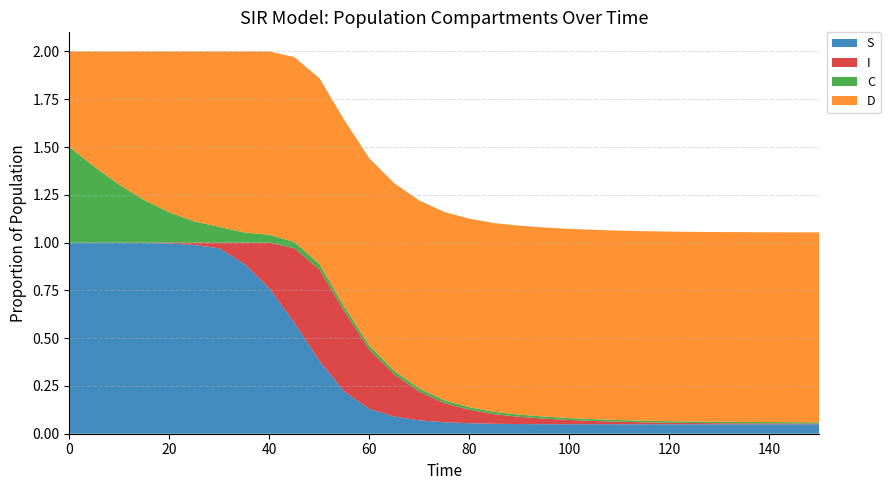

Reading left to right, transcribe all the data shown in this chart.

S: 1.0	1.0	1.0	1.0	1.0	1.0	1.0	0.9	0.8	0.6	0.4	0.2	0.1	0.1	0.1	0.1	0.1	0.1	0.1	0.1	0.0	0.0	0.0	0.0	0.0	0.0	0.0	0.0	0.0	0.0	0.0
I: 0.0	0.0	0.0	0.0	0.0	0.0	0.0	0.1	0.2	0.4	0.5	0.4	0.3	0.2	0.1	0.1	0.1	0.1	0.0	0.0	0.0	0.0	0.0	0.0	0.0	0.0	0.0	0.0	0.0	0.0	0.0
C: 0.5	0.4	0.3	0.2	0.2	0.1	0.1	0.1	0.0	0.0	0.0	0.0	0.0	0.0	0.0	0.0	0.0	0.0	0.0	0.0	0.0	0.0	0.0	0.0	0.0	0.0	0.0	0.0	0.0	0.0	0.0
D: 0.5	0.6	0.7	0.8	0.8	0.9	0.9	0.9	1.0	1.0	1.0	1.0	1.0	1.0	1.0	1.0	1.0	1.0	1.0	1.0	1.0	1.0	1.0	1.0	1.0	1.0	1.0	1.0	1.0	1.0	1.0